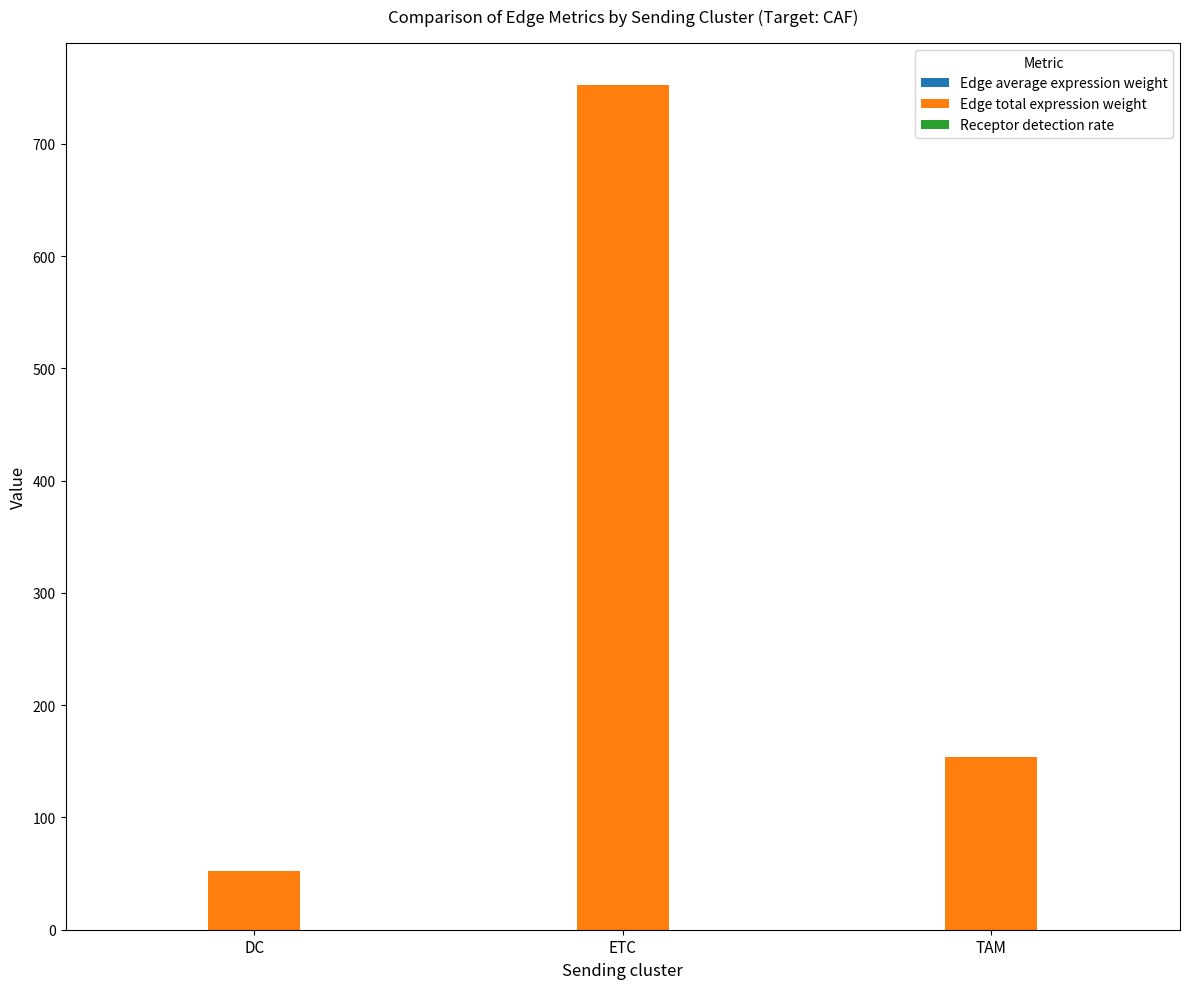

The Edge total expression weight series shows 752.1 at ETC. True or false?

True